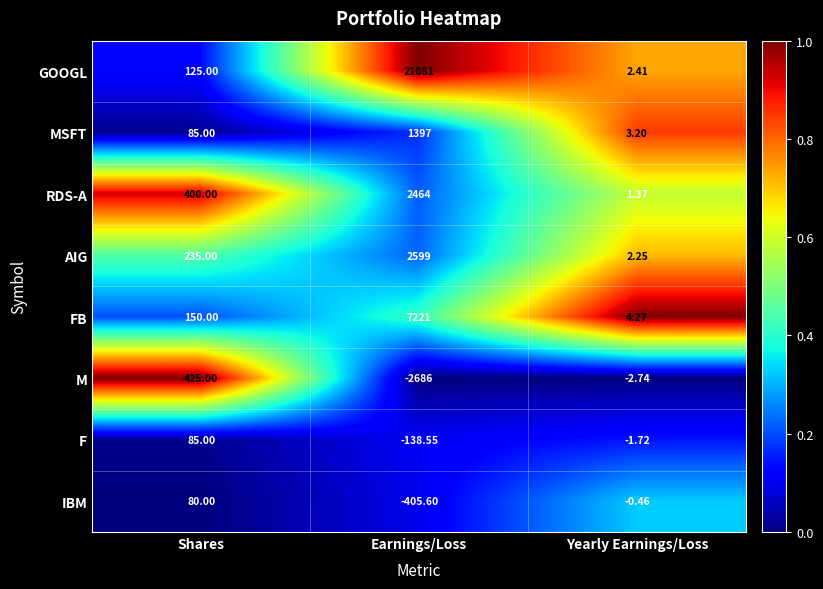

At which label does F first exceed -1?

Shares